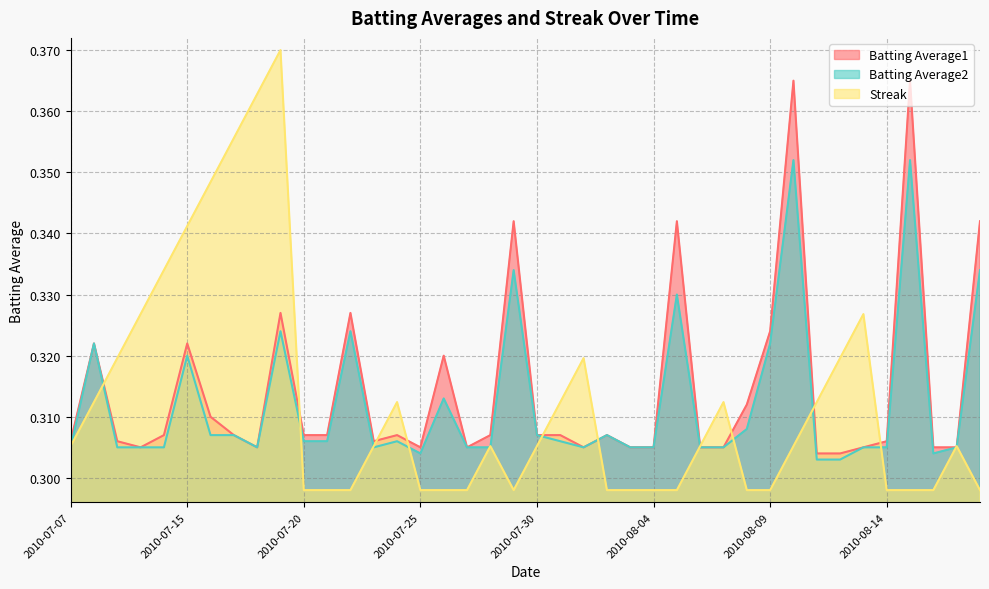

What is the minimum value shown in the chart?

0.3